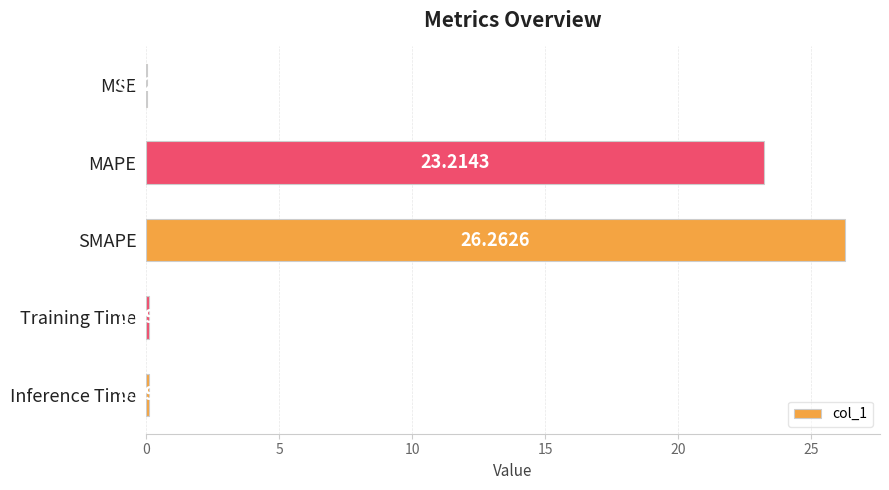

At which label is the value closest to 13?

MAPE